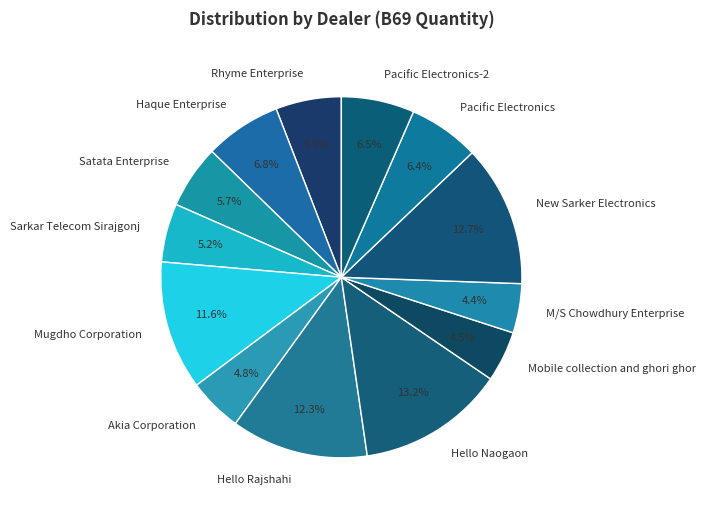

Which has a higher value, Akia Corporation or Mugdho Corporation?

Mugdho Corporation